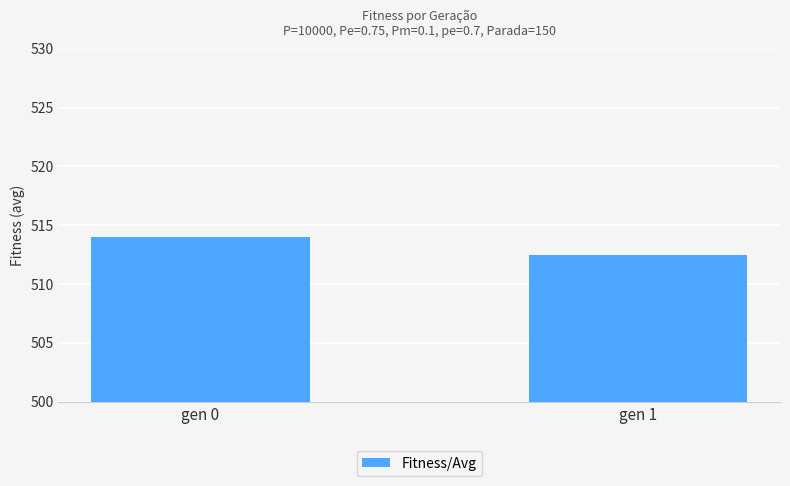

What is the difference between the values at gen 1 and gen 0?

1.5